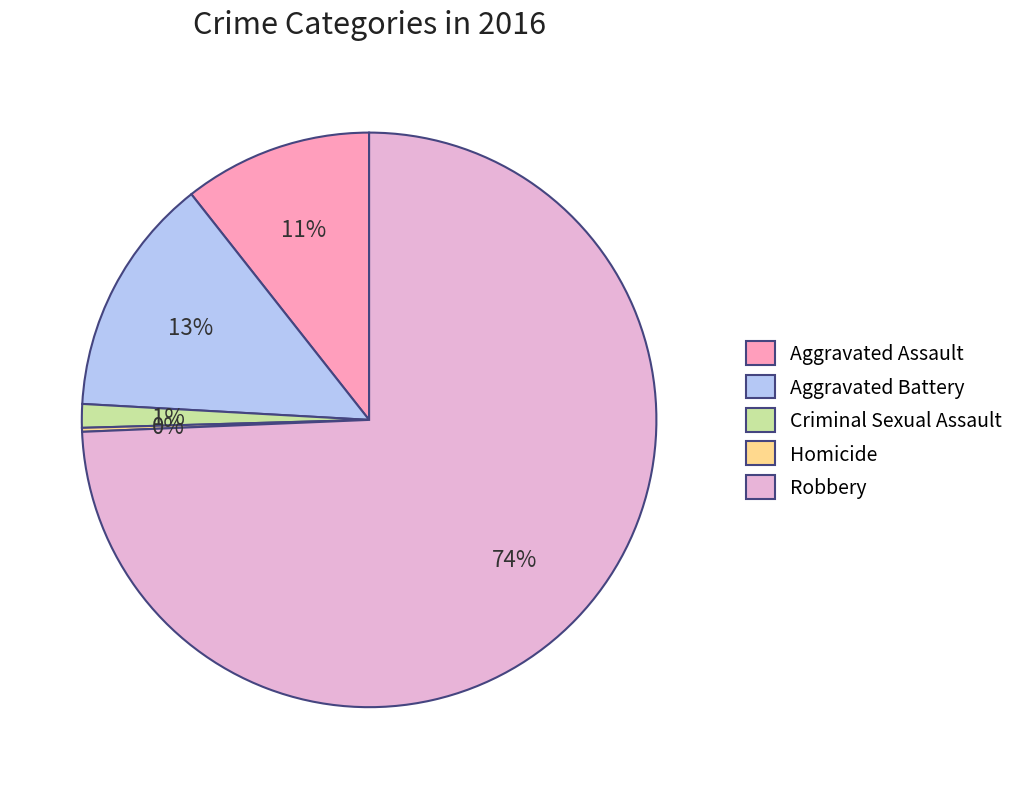

Which slice represents more than half of the pie?

Robbery